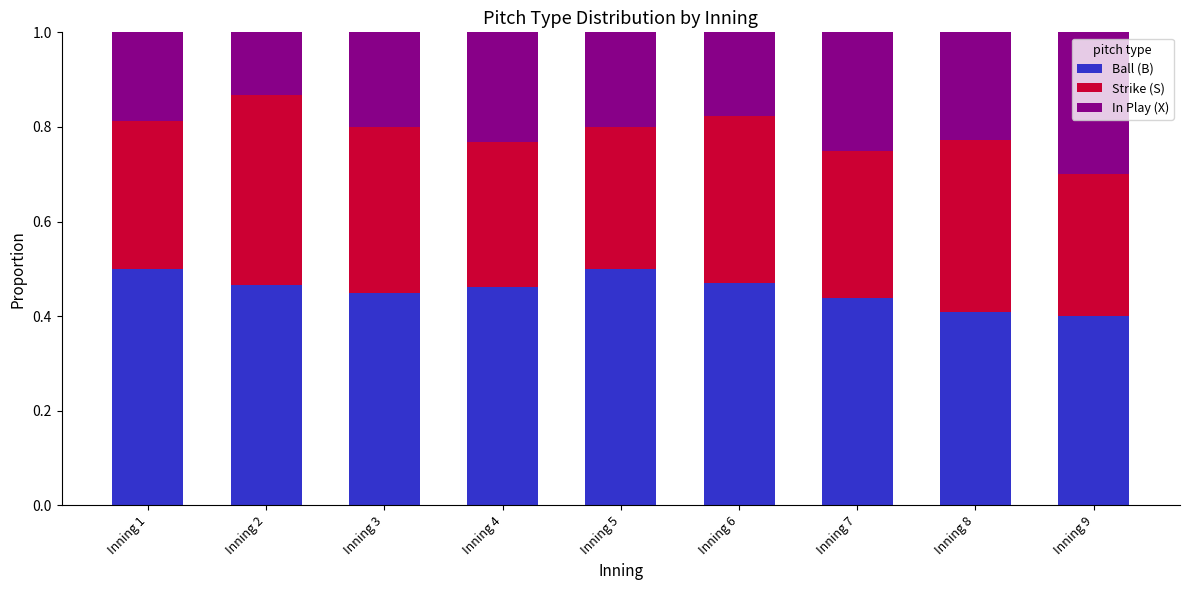

What is the total value across all series at Inning 7?

1.0